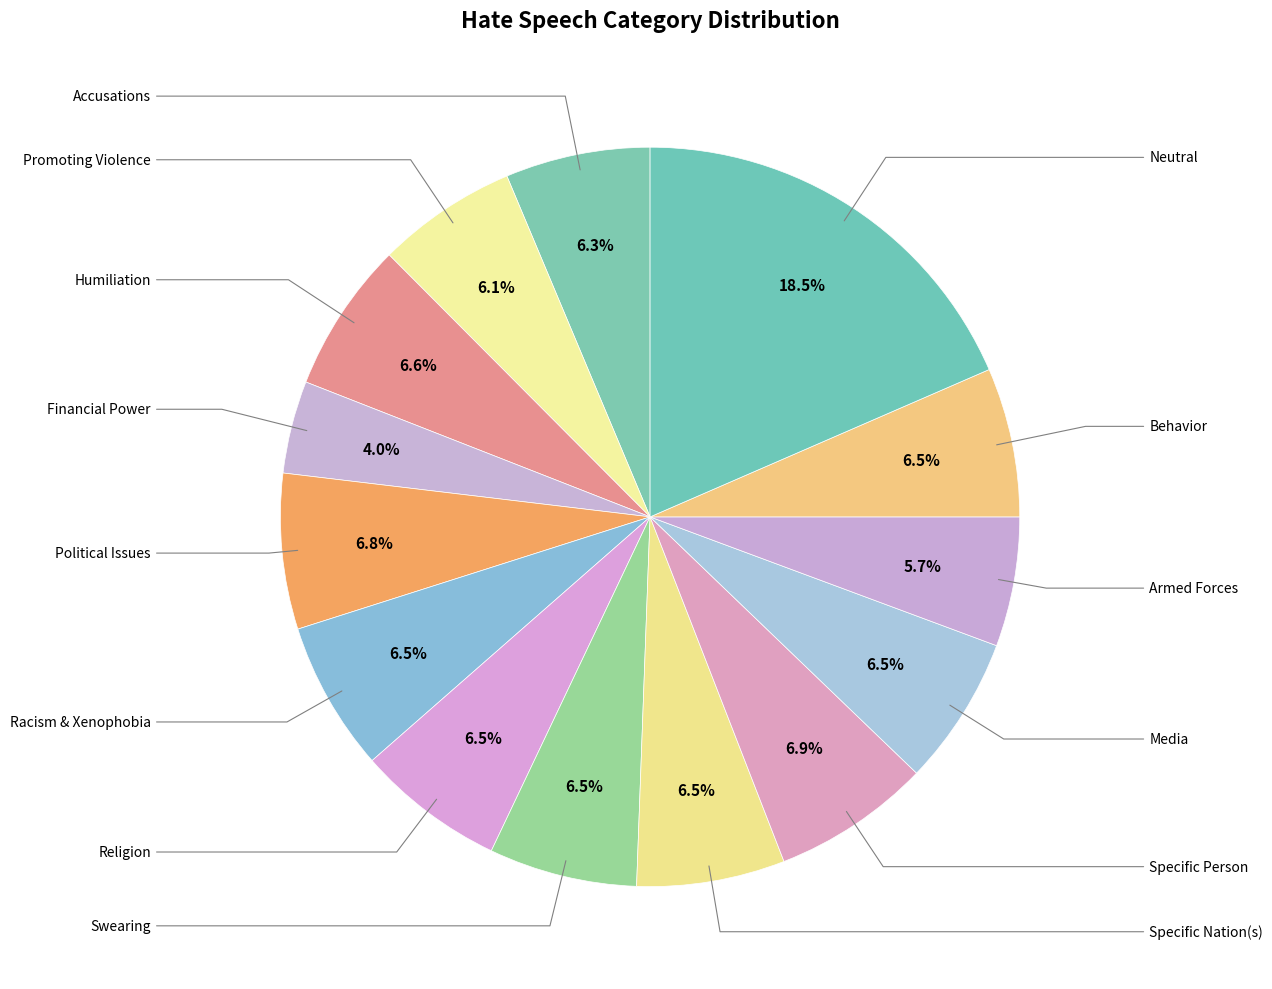

Is there any slice that represents more than half of the pie?

No